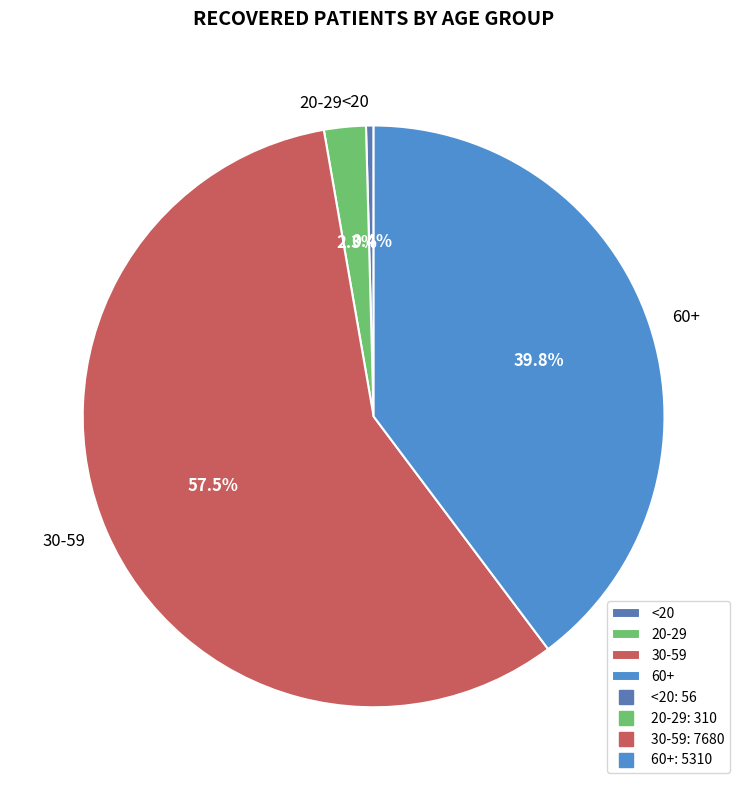

Which category has the biggest portion of the pie?

30-59